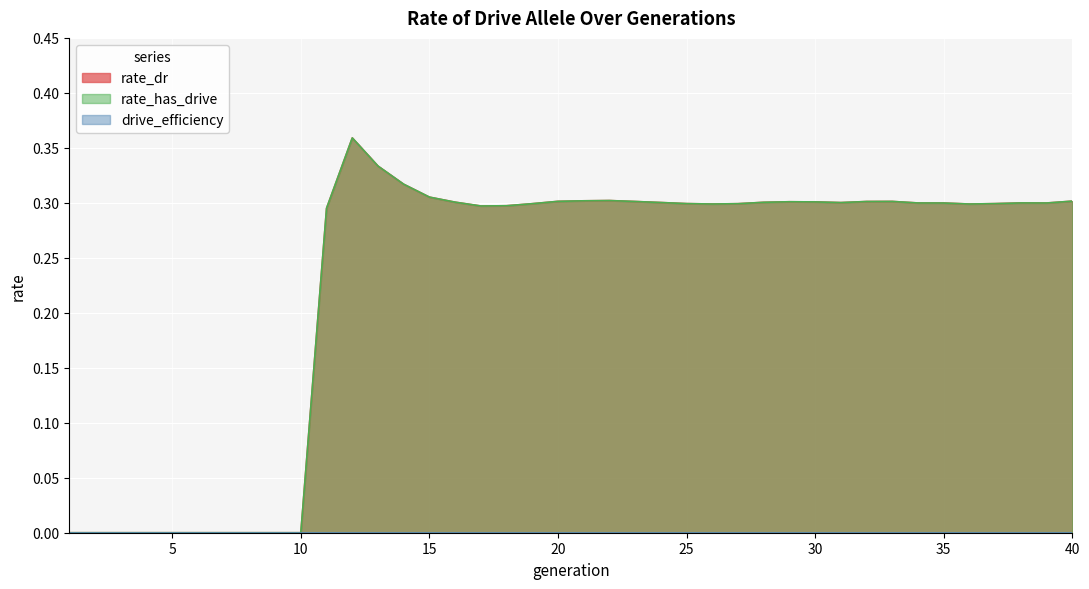

Which category has the lowest value in the rate_has_drive series?

1